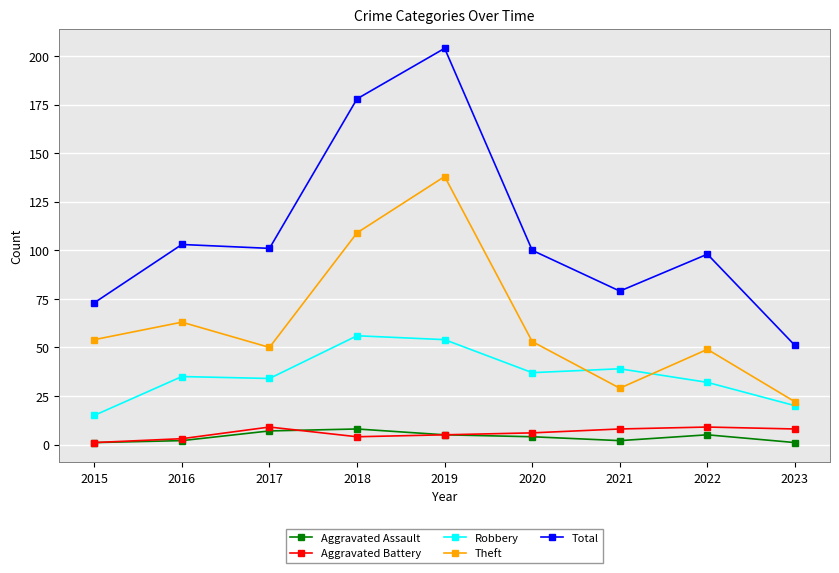

Reading right to left, list all the values displayed in this chart.

Aggravated Assault: 2023=1	2022=5	2021=2	2020=4	2019=5	2018=8	2017=7	2016=2	2015=1
Aggravated Battery: 2023=8	2022=9	2021=8	2020=6	2019=5	2018=4	2017=9	2016=3	2015=1
Robbery: 2023=20	2022=32	2021=39	2020=37	2019=54	2018=56	2017=34	2016=35	2015=15
Theft: 2023=22	2022=49	2021=29	2020=53	2019=138	2018=109	2017=50	2016=63	2015=54
Total: 2023=51	2022=98	2021=79	2020=100	2019=204	2018=178	2017=101	2016=103	2015=73